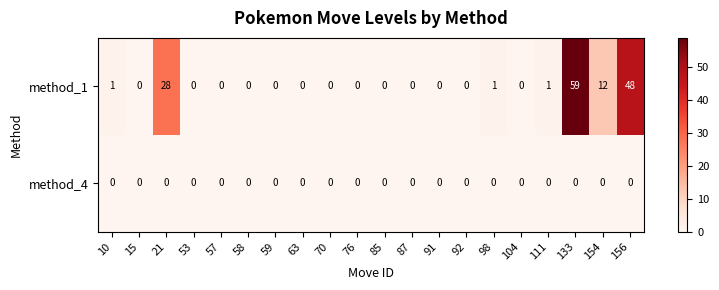

What is the maximum value for method_1?

59